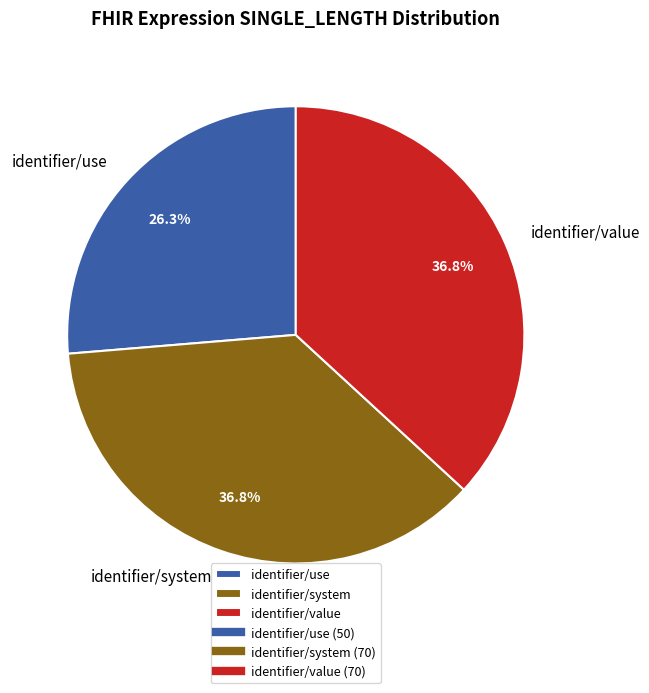

The identifier/value slice represents 42% of the pie. True or false?

False